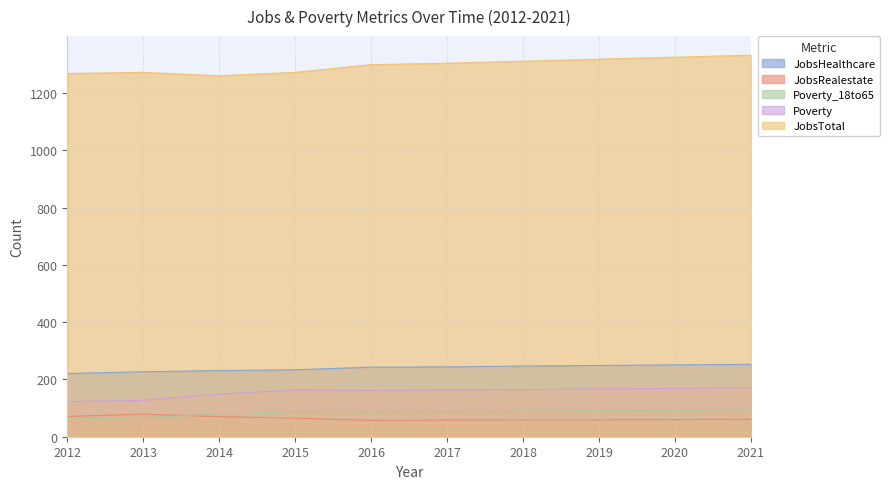

At which label does JobsHealthcare reach its peak?

2021